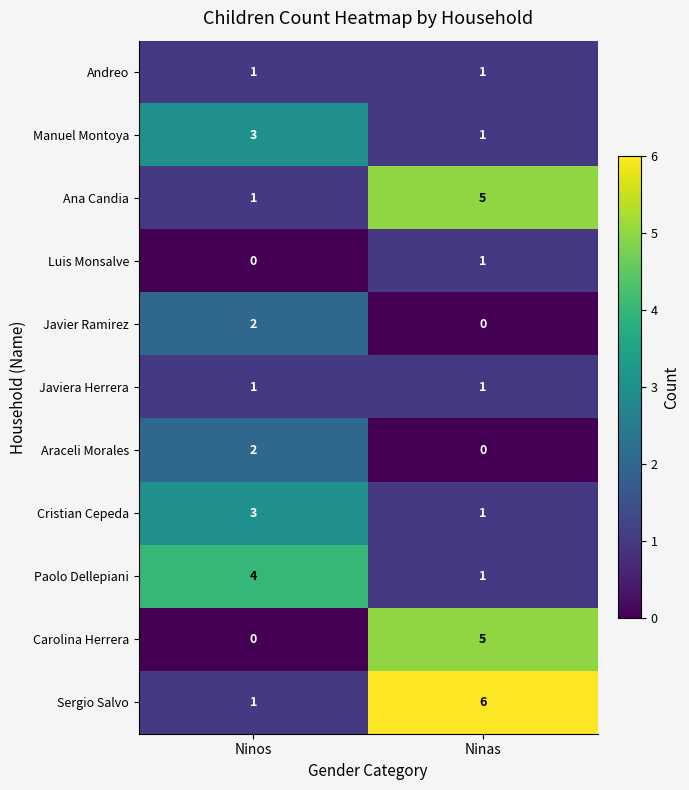

Count the number of categories in the chart.

2